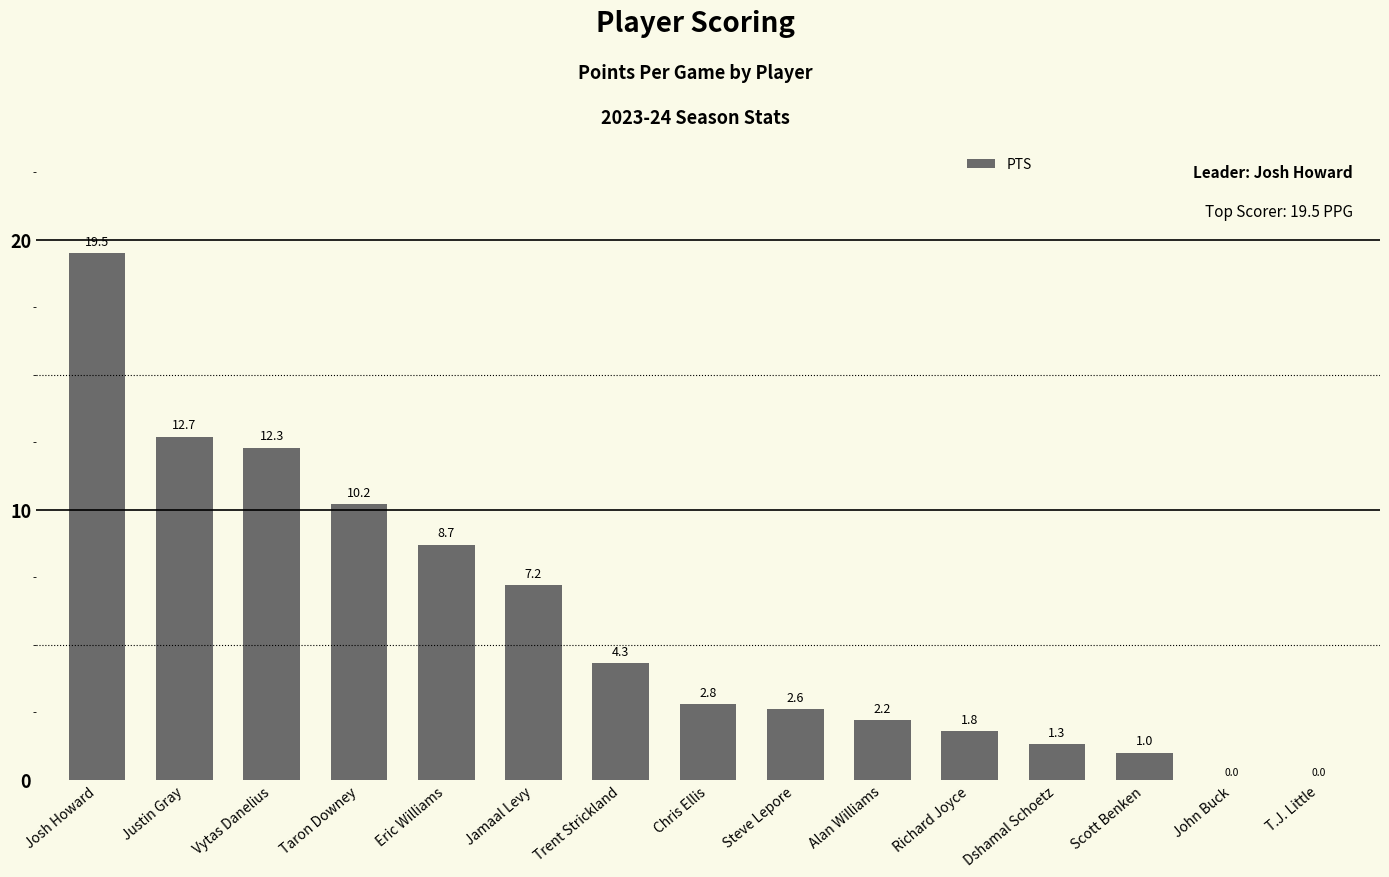

At which category does the chart reach its peak across all series?

Josh Howard